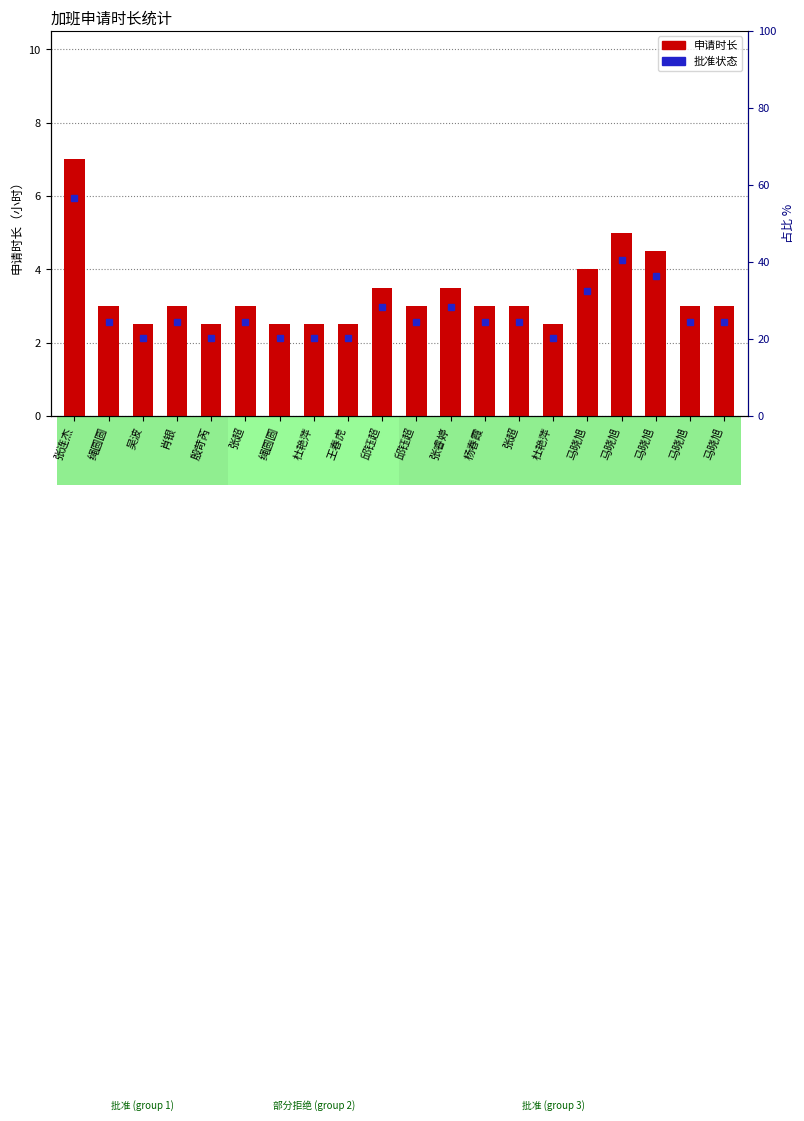

What is the greatest value displayed?

7.0